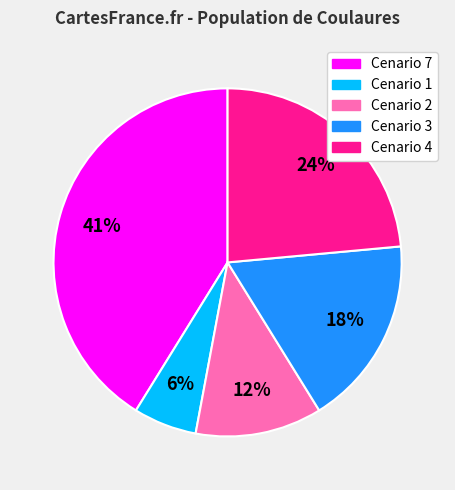

To the nearest percent, what percentage of the pie is Cenario 3?

18%